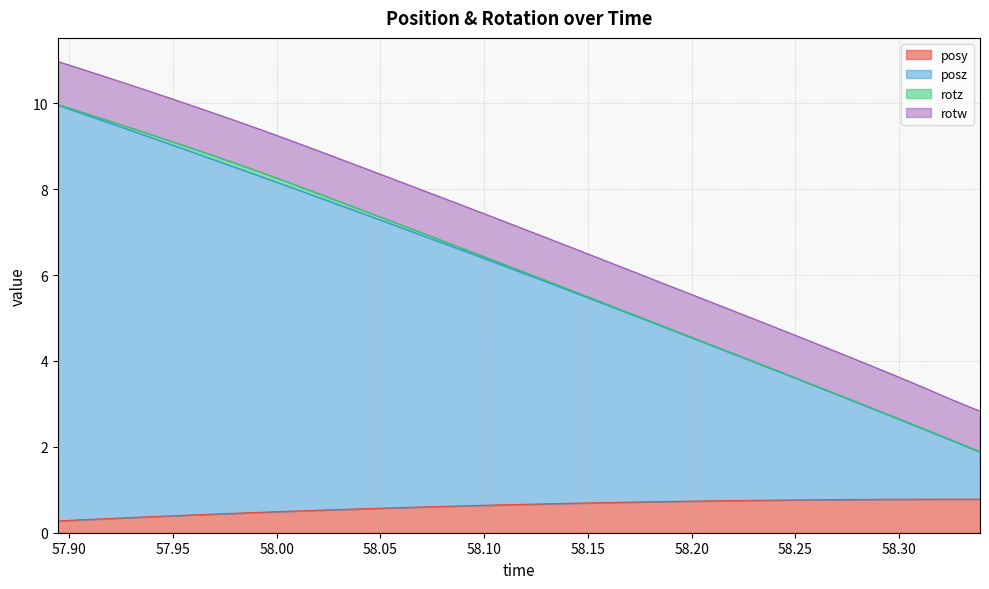

At which category is the sum across all series the highest?

57.89459